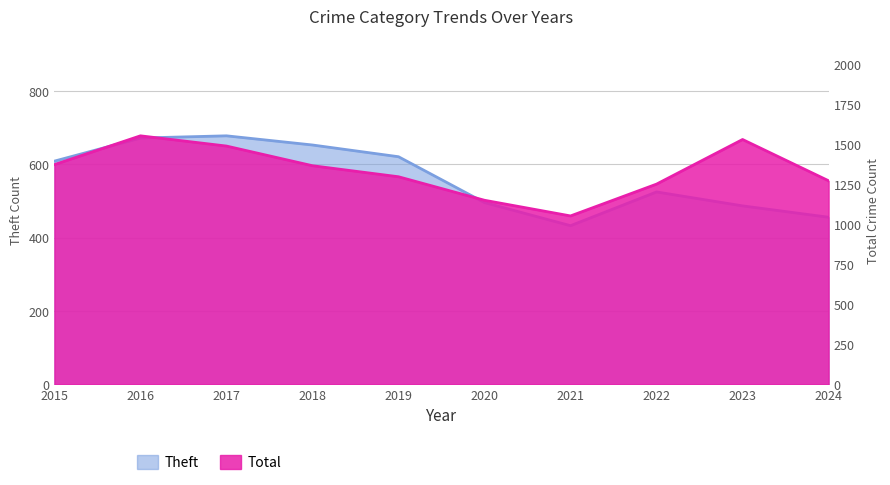

Reading left to right, extract all data points from this chart.

Theft: 2015=609	2016=672	2017=678	2018=653	2019=621	2020=496	2021=433	2022=525	2023=487	2024=456
Total: 2015=1375	2016=1555	2017=1491	2018=1368	2019=1299	2020=1152	2021=1054	2022=1253	2023=1532	2024=1274